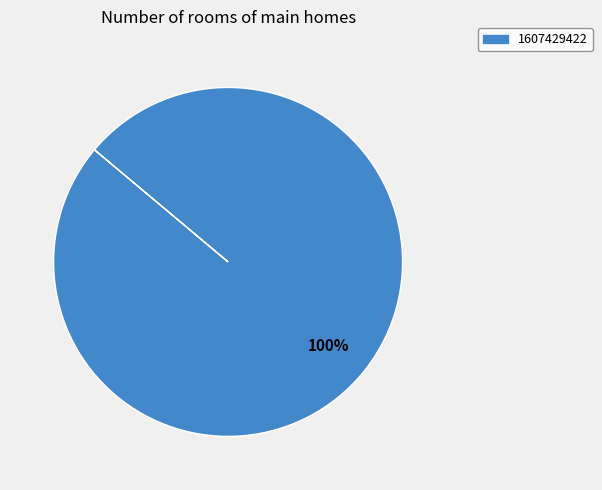

How many segments does this pie chart have?

1